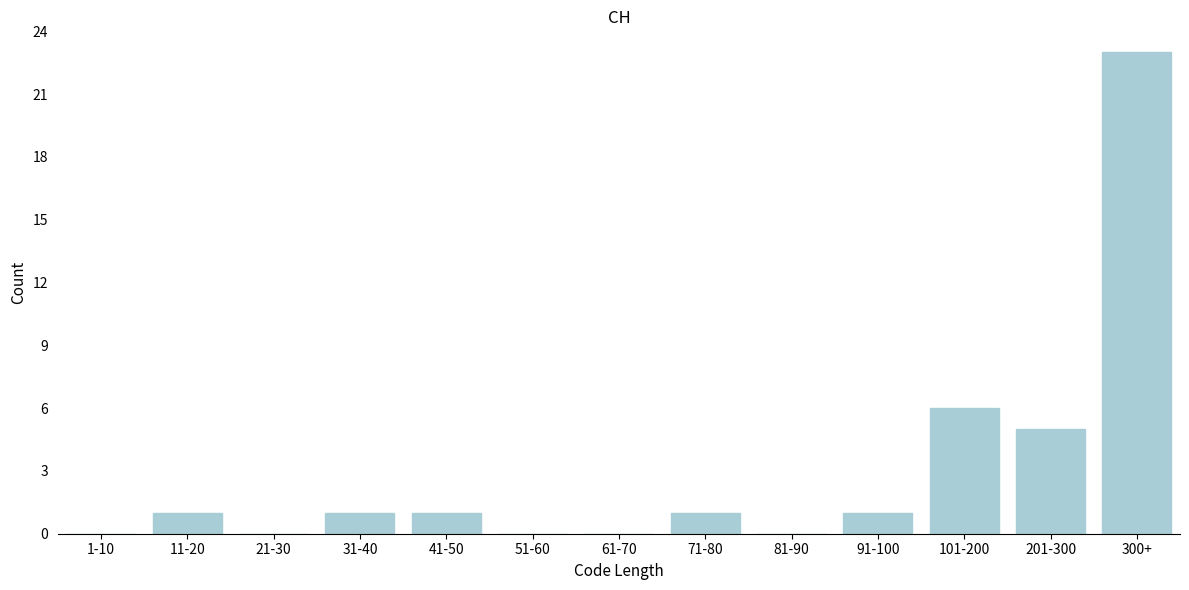

Reading left to right, extract all data points from this chart.

1-10=0	11-20=1	21-30=0	31-40=1	41-50=1	51-60=0	61-70=0	71-80=1	81-90=0	91-100=1	101-200=6	201-300=5	300+=23